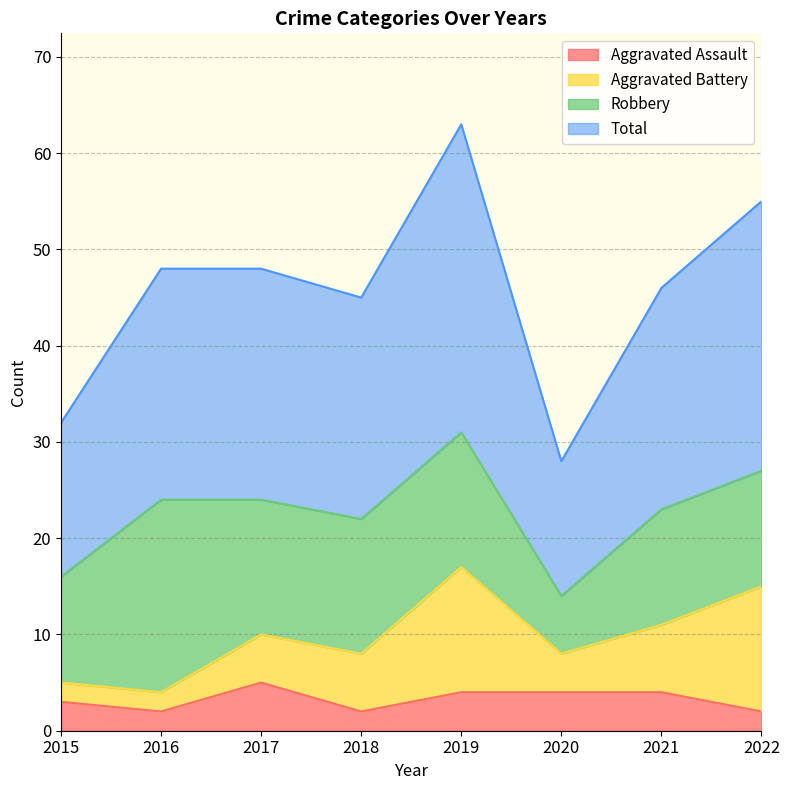

The value of Total at 2020 is 28. True or false?

True